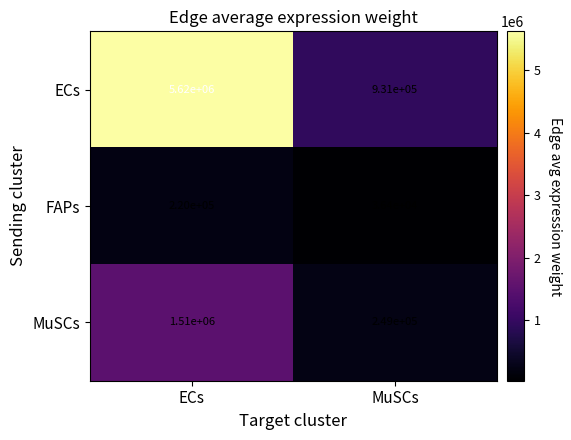

Which category has the highest value across all series?

ECs